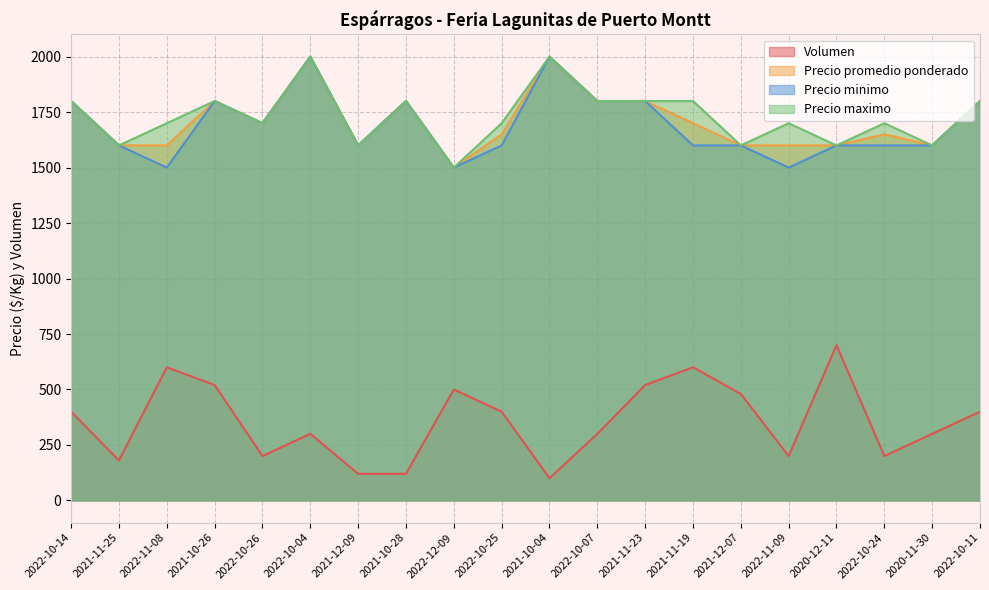

Reading right to left, extract all data points from this chart.

Volumen: 2022-10-11=400	2020-11-30=300	2022-10-24=200	2020-12-11=700	2022-11-09=200	2021-12-07=480	2021-11-19=600	2021-11-23=520	2022-10-07=300	2021-10-04=100	2022-10-25=400	2022-12-09=500	2021-10-28=120	2021-12-09=120	2022-10-04=300	2022-10-26=200	2021-10-26=520	2022-11-08=600	2021-11-25=180	2022-10-14=400
Precio promedio ponderado: 2022-10-11=1800	2020-11-30=1600	2022-10-24=1650	2020-12-11=1600	2022-11-09=1600	2021-12-07=1600	2021-11-19=1700	2021-11-23=1800	2022-10-07=1800	2021-10-04=2000	2022-10-25=1650	2022-12-09=1500	2021-10-28=1800	2021-12-09=1600	2022-10-04=2000	2022-10-26=1700	2021-10-26=1800	2022-11-08=1600	2021-11-25=1600	2022-10-14=1800
Precio minimo: 2022-10-11=1800	2020-11-30=1600	2022-10-24=1600	2020-12-11=1600	2022-11-09=1500	2021-12-07=1600	2021-11-19=1600	2021-11-23=1800	2022-10-07=1800	2021-10-04=2000	2022-10-25=1600	2022-12-09=1500	2021-10-28=1800	2021-12-09=1600	2022-10-04=2000	2022-10-26=1700	2021-10-26=1800	2022-11-08=1500	2021-11-25=1600	2022-10-14=1800
Precio maximo: 2022-10-11=1800	2020-11-30=1600	2022-10-24=1700	2020-12-11=1600	2022-11-09=1700	2021-12-07=1600	2021-11-19=1800	2021-11-23=1800	2022-10-07=1800	2021-10-04=2000	2022-10-25=1700	2022-12-09=1500	2021-10-28=1800	2021-12-09=1600	2022-10-04=2000	2022-10-26=1700	2021-10-26=1800	2022-11-08=1700	2021-11-25=1600	2022-10-14=1800